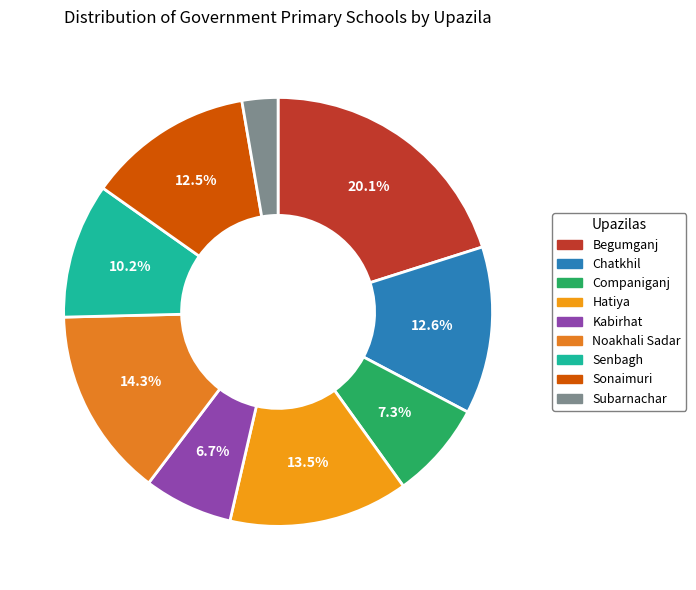

Rank the categories by value from highest to lowest.

Begumganj, Noakhali Sadar, Hatiya, Chatkhil, Sonaimuri, Senbagh, Companiganj, Kabirhat, Subarnachar